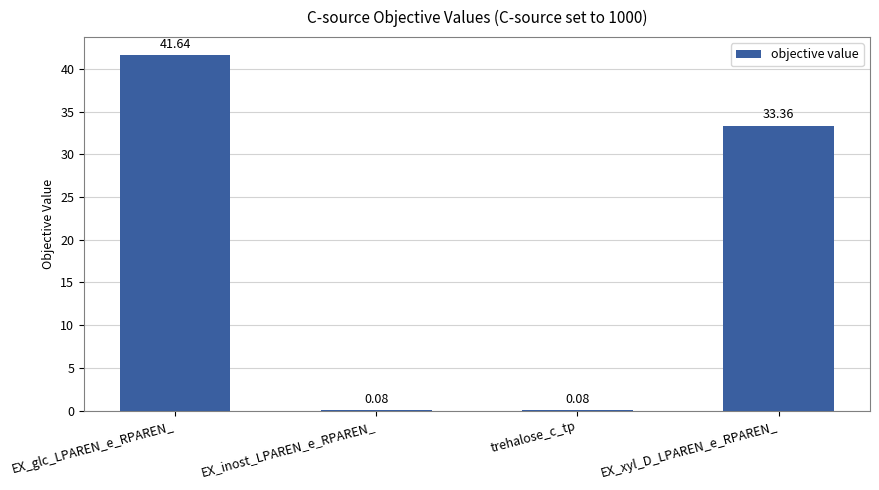

What is the change in value from EX_glc_LPAREN_e_RPAREN_ to EX_xyl_D_LPAREN_e_RPAREN_?

-8.3